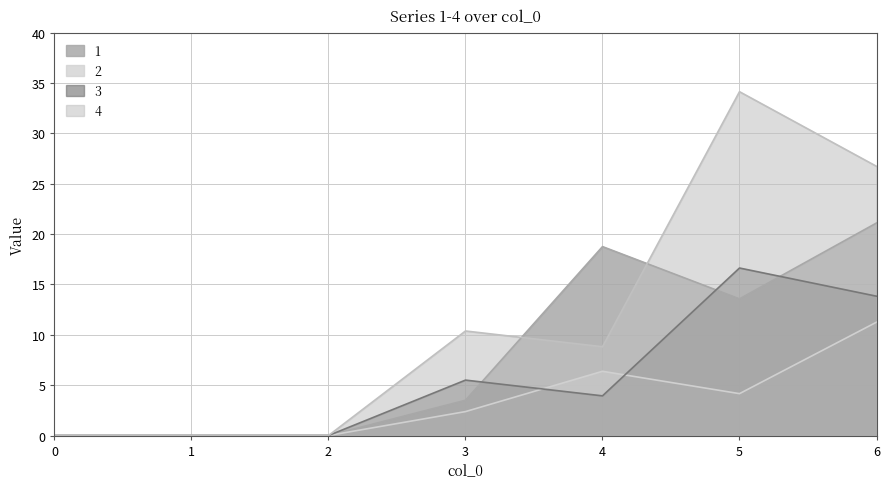

What is the average value of the 1 series?

8.1